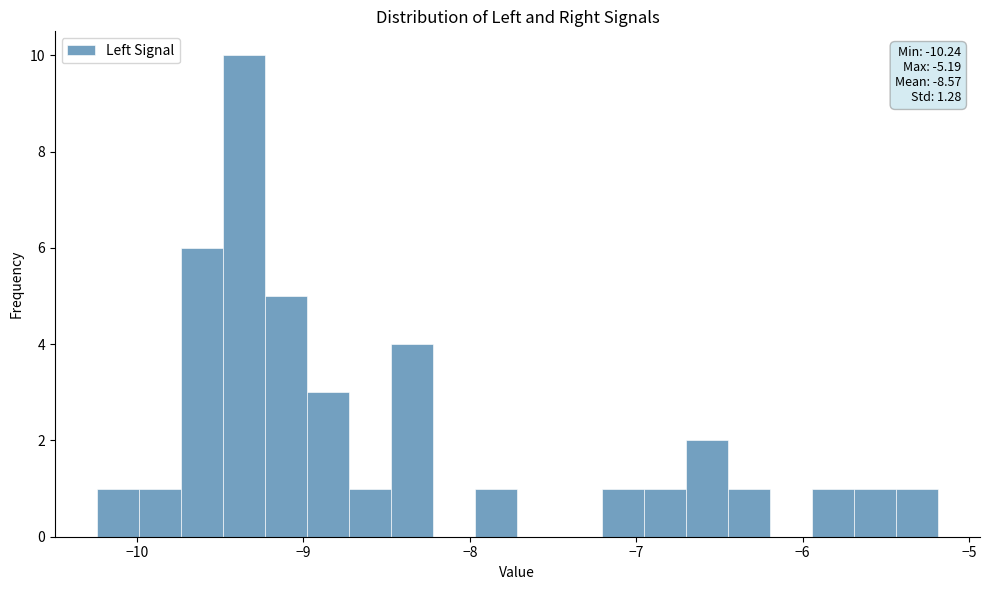

Read against the x-axis, roughly where is the centre of the tallest bar?

-9.4